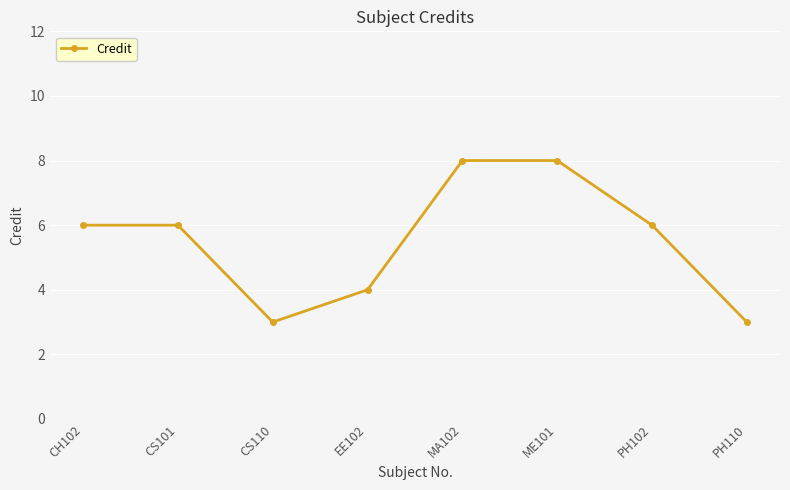

Reading left to right, list all the values displayed in this chart.

CH102=6	CS101=6	CS110=3	EE102=4	MA102=8	ME101=8	PH102=6	PH110=3